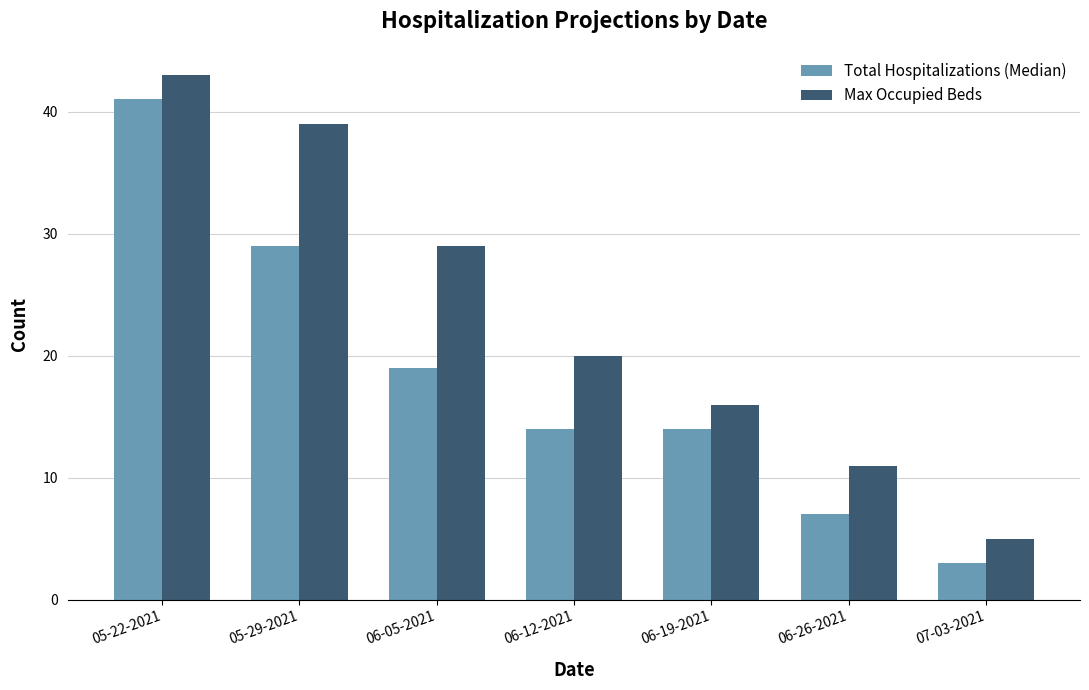

Which series has the largest total across all categories?

Max Occupied Beds